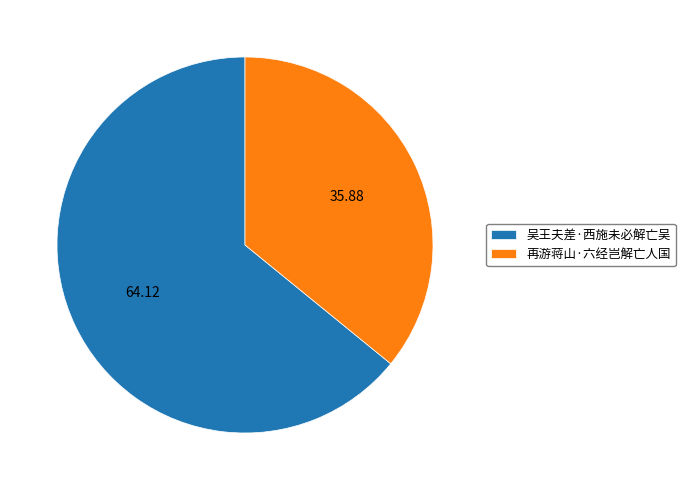

Which category has the biggest portion of the pie?

吴王夫差·西施未必解亡吴